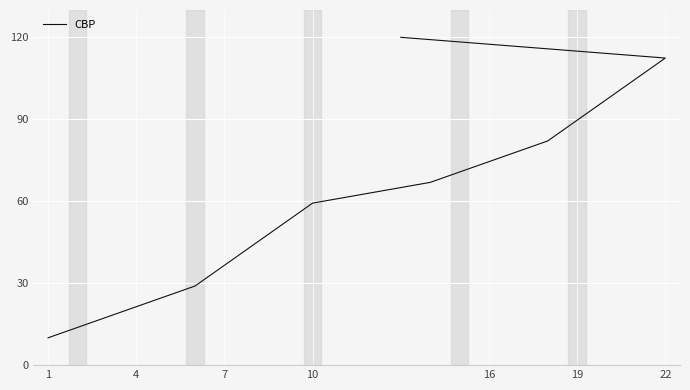

Is this an area chart (filled region under the line)?

No